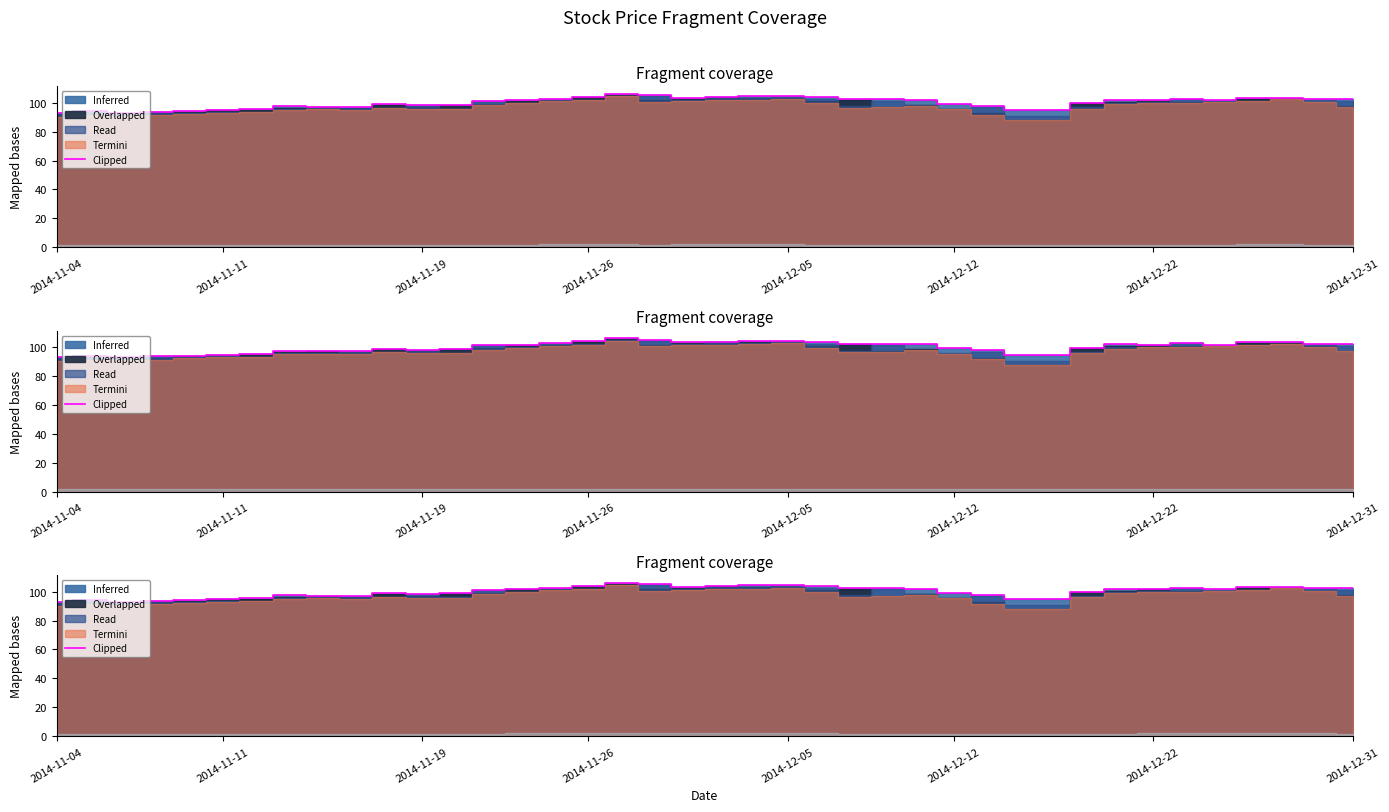

Reading right to left, extract all data points from this chart.

102.2	102.4	103.3	103.3	101.7	102.5	101.5	101.9	99.4	94.7	94.7	97.8	99.1	102.0	102.2	102.2	103.8	104.2	104.4	103.8	103.3	104.9	105.9	103.9	102.7	101.5	101.3	98.7	98.2	98.8	97.2	97.2	97.4	95.4	94.6	94.1	93.6	93.1	94.0	92.8